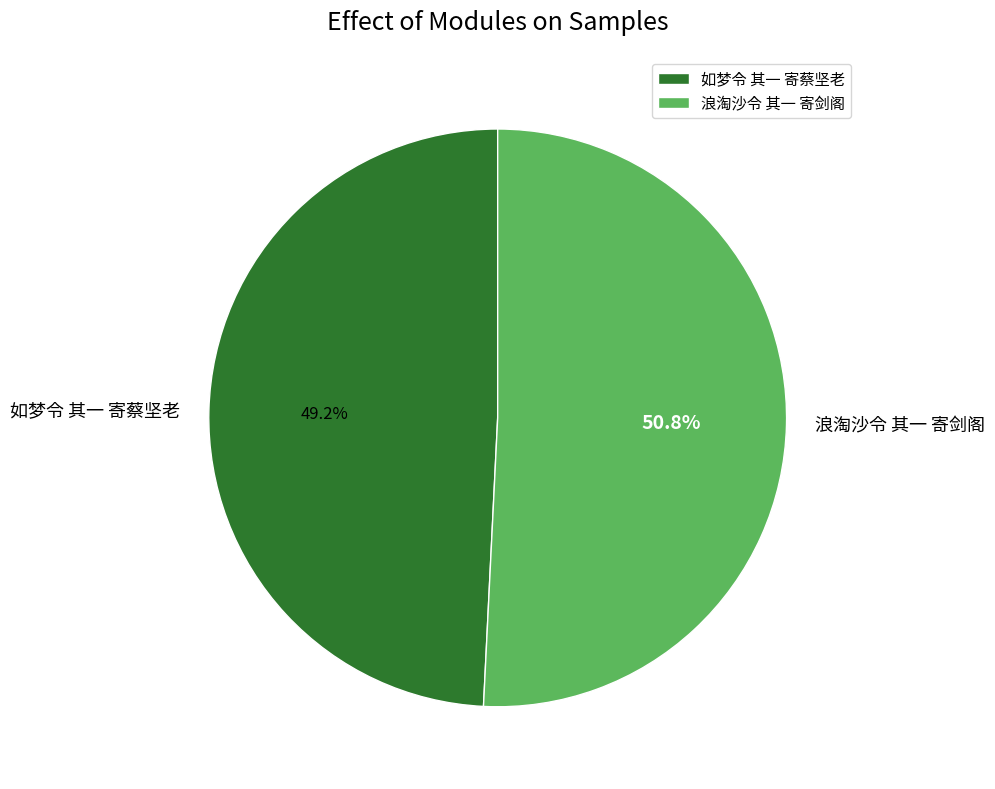

Approximately how many times larger is the value at 浪淘沙令 其一 寄剑阁 compared to 如梦令 其一 寄蔡坚老?

1.0